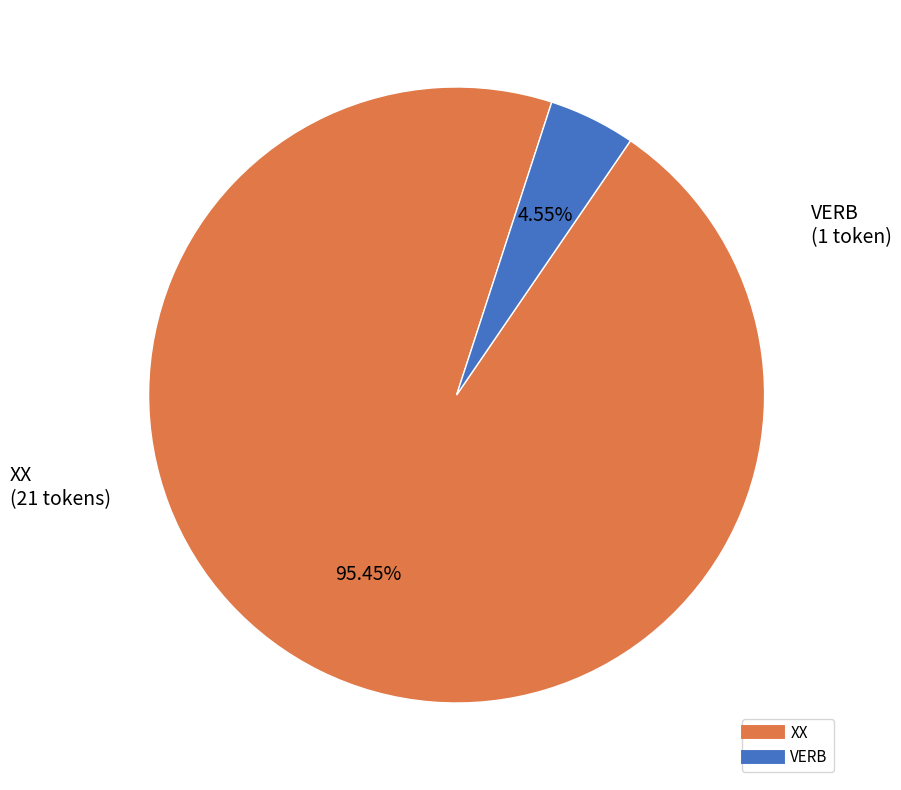

How many segments does this pie chart have?

2